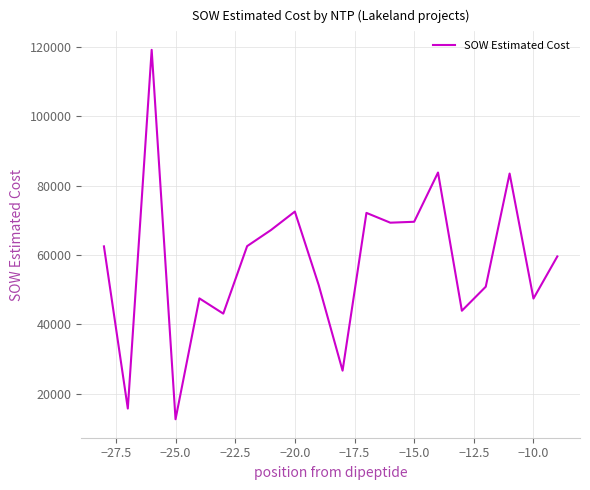

What is the maximum value shown in the chart?

119135.3